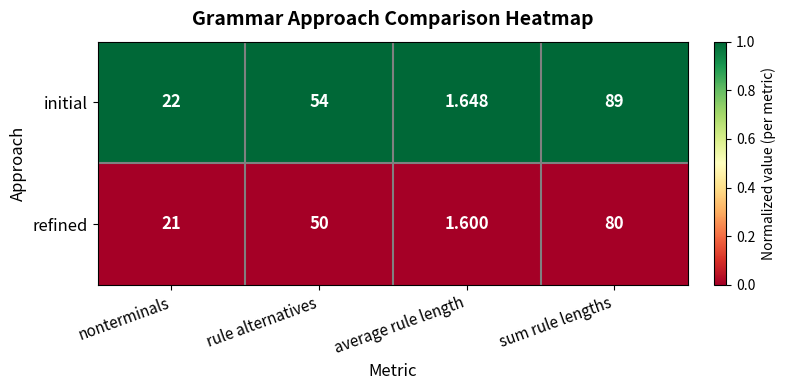

At sum rule lengths, list the series in order from largest to smallest.

initial, refined